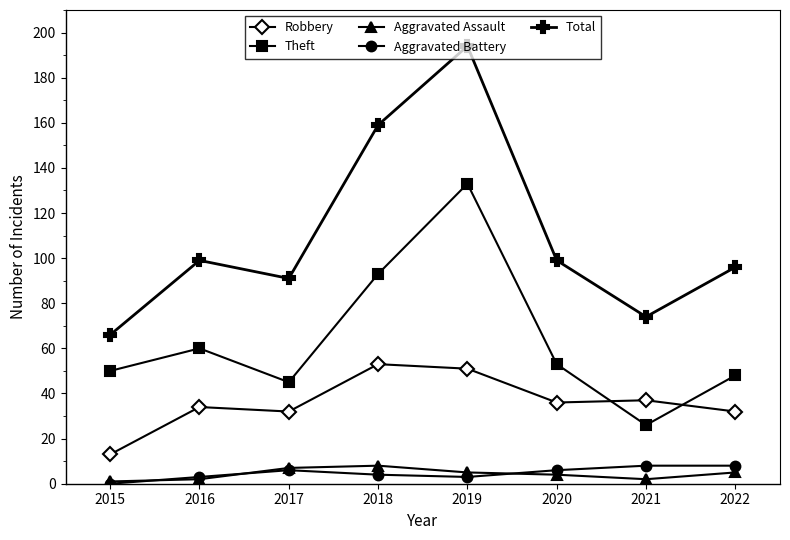

True or false: Aggravated Assault and Total intersect in this chart.

False